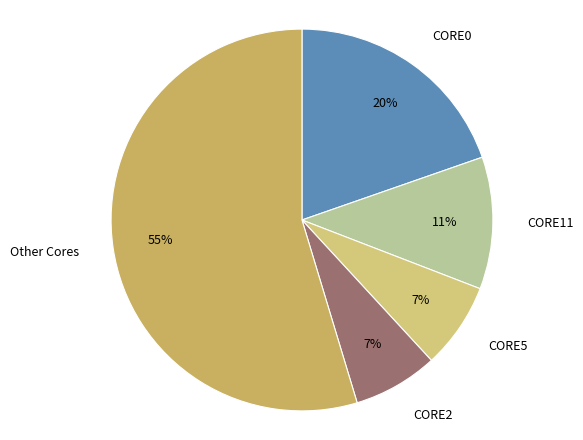

To the nearest percent, what is the difference between the CORE0 and Other Cores slice percentages?

35%